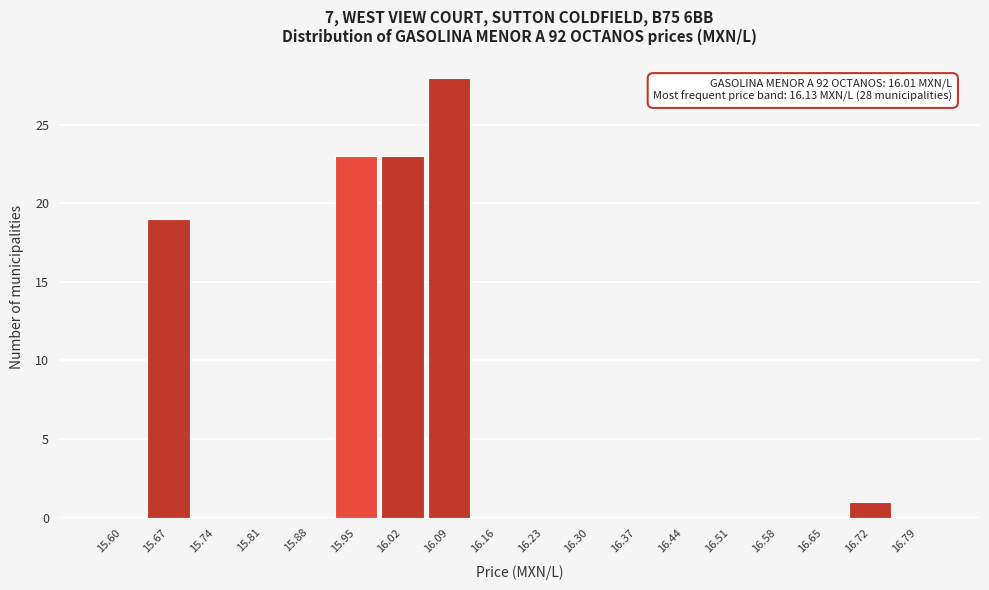

Reading left to right, list all the values displayed in this chart.

15.60=0	15.67=19	15.74=0	15.81=0	15.88=0	15.95=23	16.02=23	16.09=28	16.16=0	16.23=0	16.30=0	16.37=0	16.44=0	16.51=0	16.58=0	16.65=0	16.72=1	16.79=0